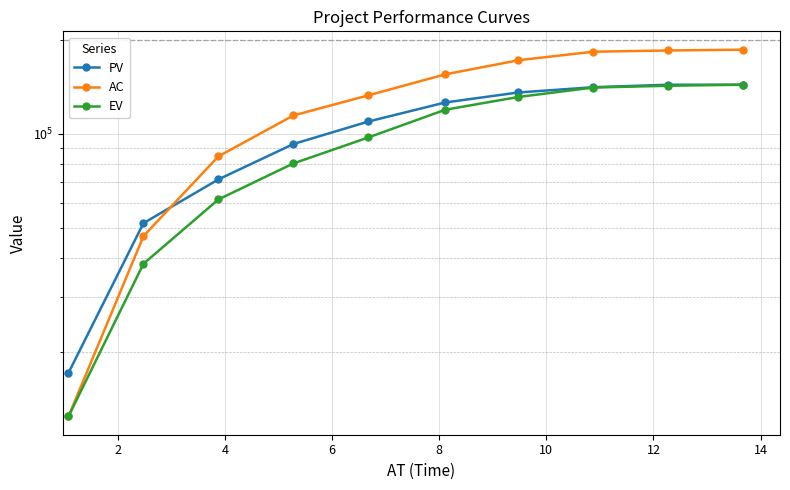

List the series in order of their overall mean, lowest first.

EV, PV, AC